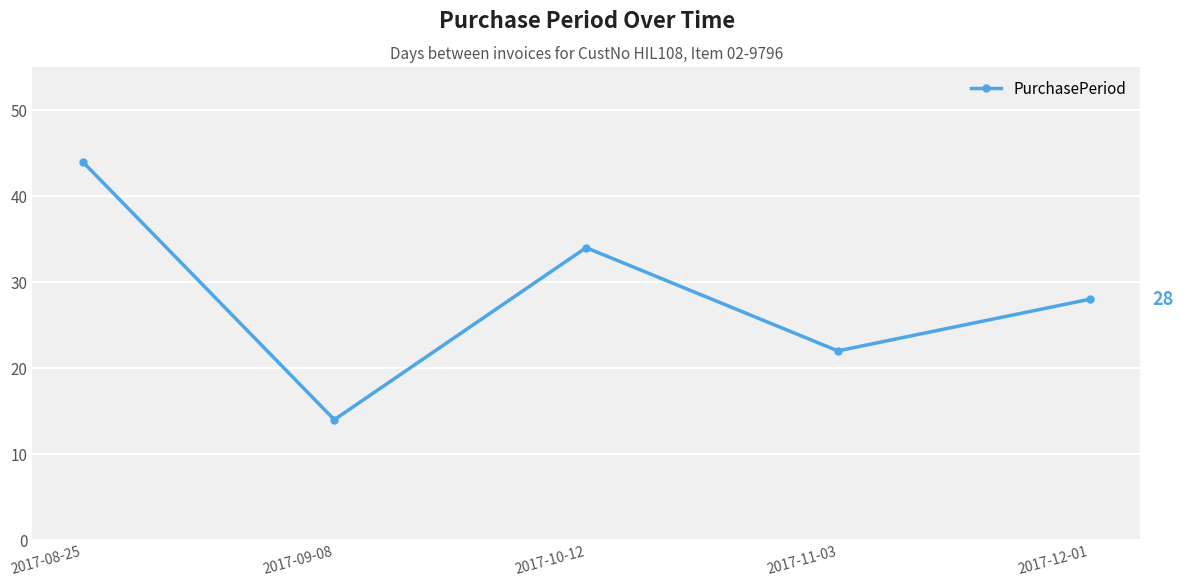

How many points are lower than both their immediate neighbors (excluding endpoints)?

2